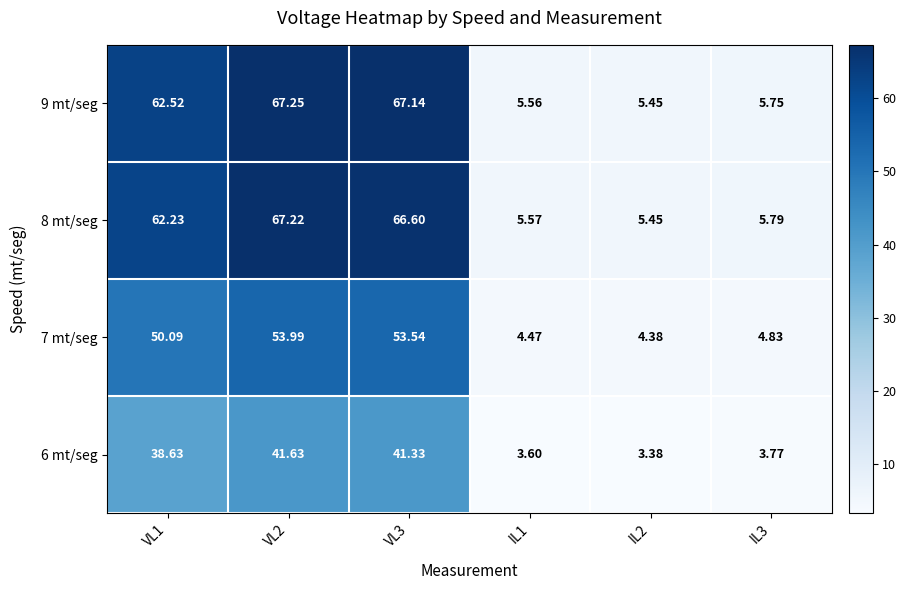

What is the difference between the highest and lowest values at IL1?

2.0